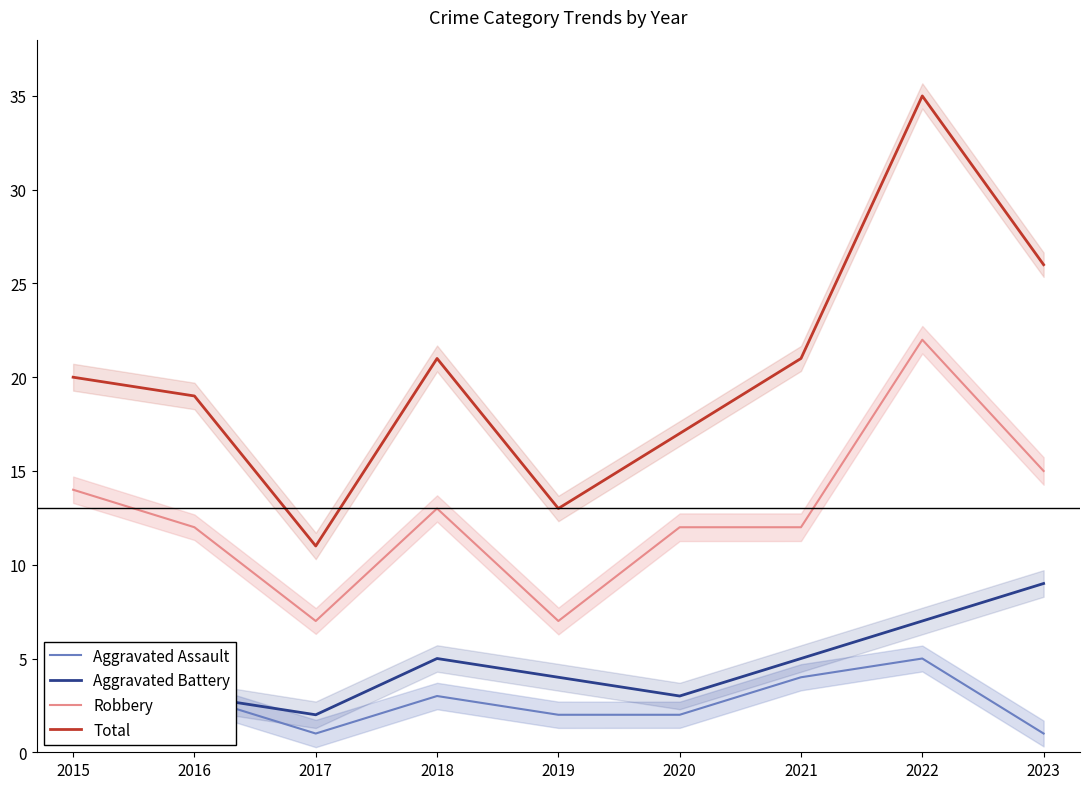

At 2017, list the series in order from smallest to largest.

Aggravated Assault, Aggravated Battery, Robbery, Total